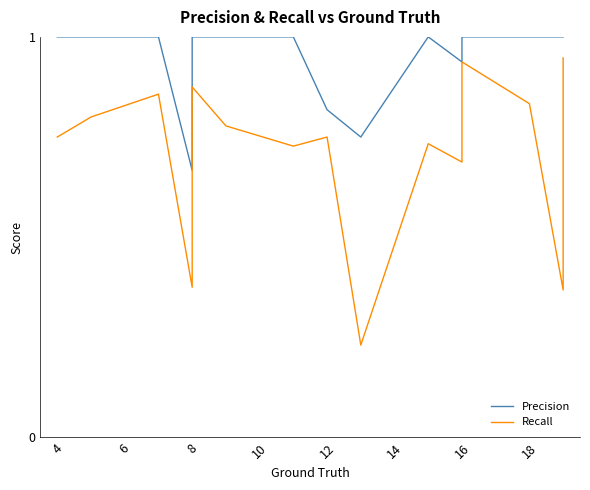

At how many categories does at least one series exceed 0?

20